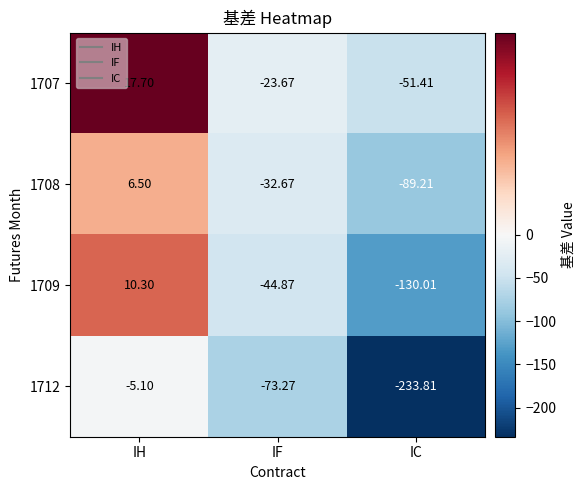

List the series in order of their peak value, lowest first.

1712, 1708, 1709, 1707